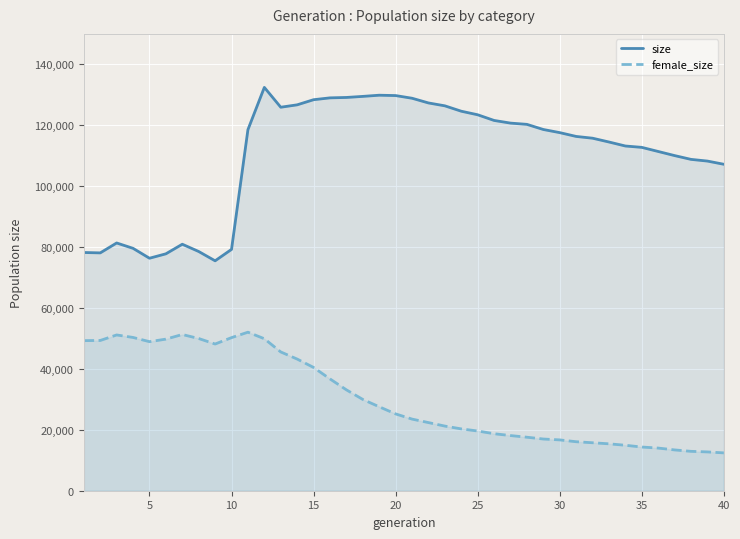

Which series has the largest range (max minus min)?

size